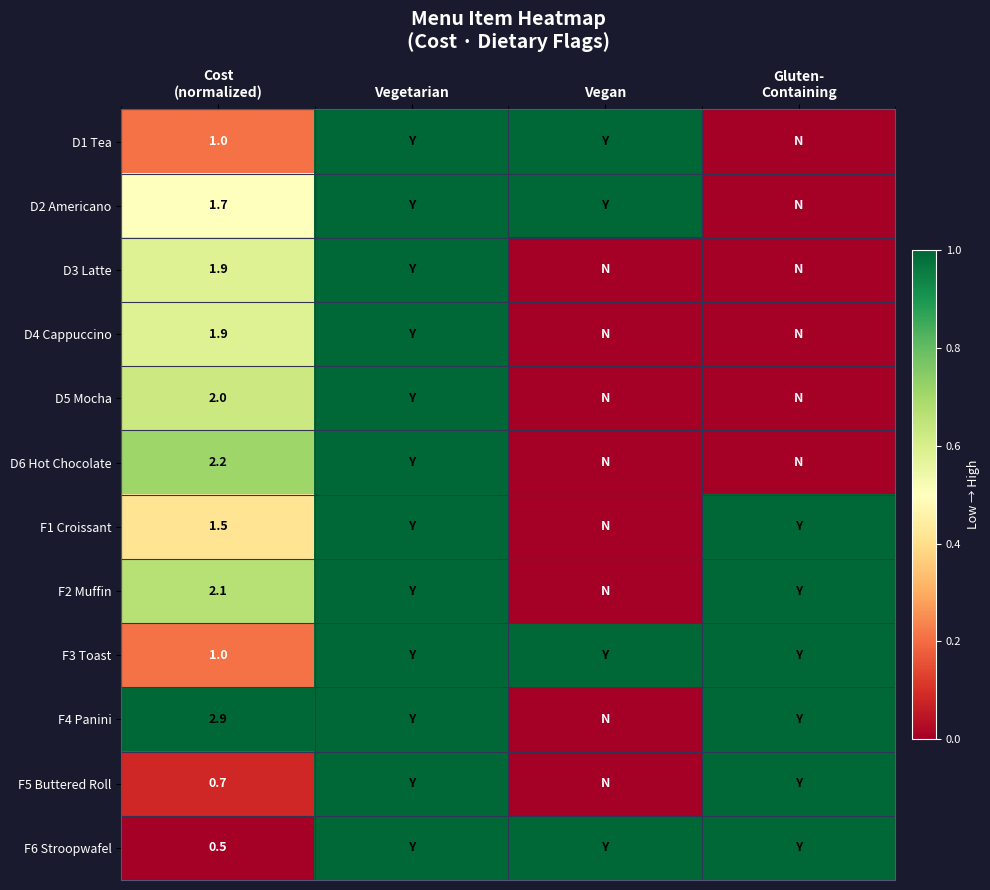

At how many categories does at least one series exceed 0?

4